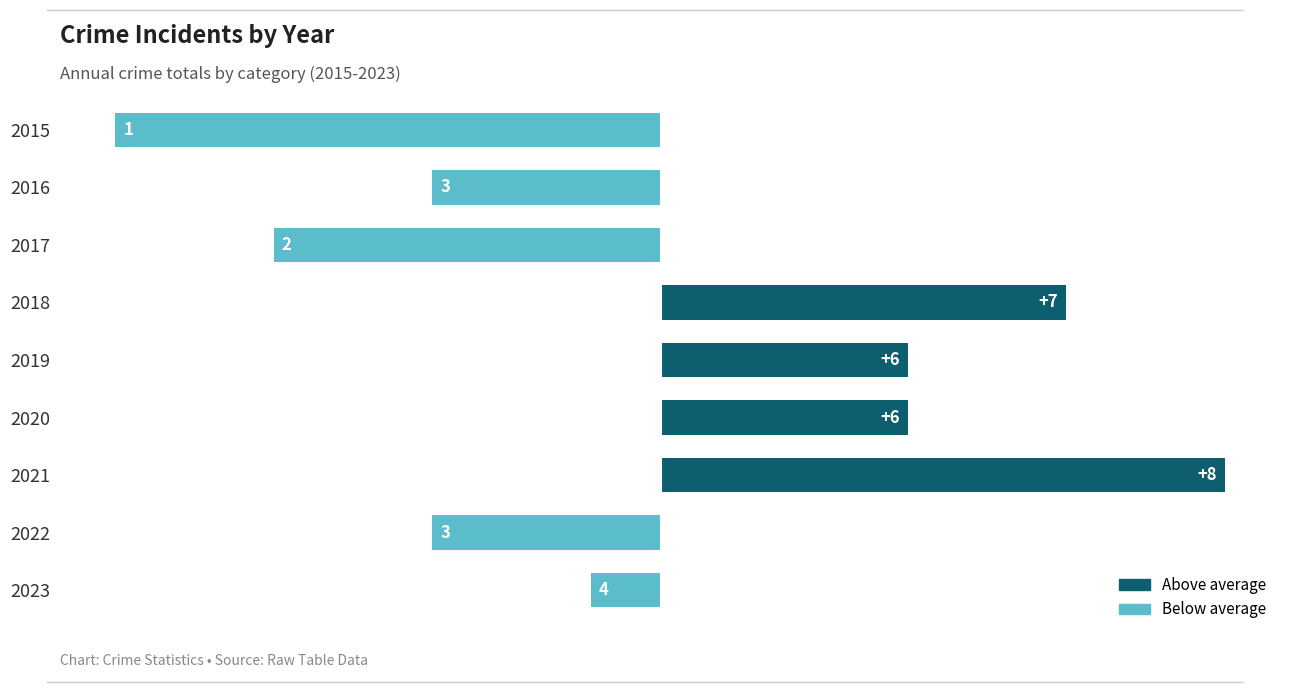

Are the bars horizontal?

Yes